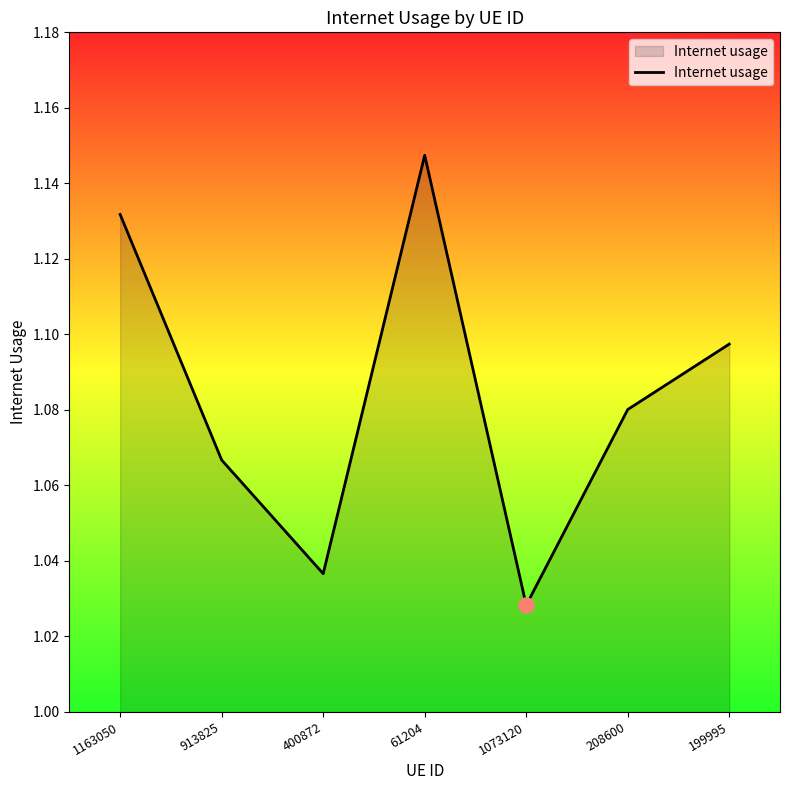

Between 61204 and 400872, which is larger?

61204